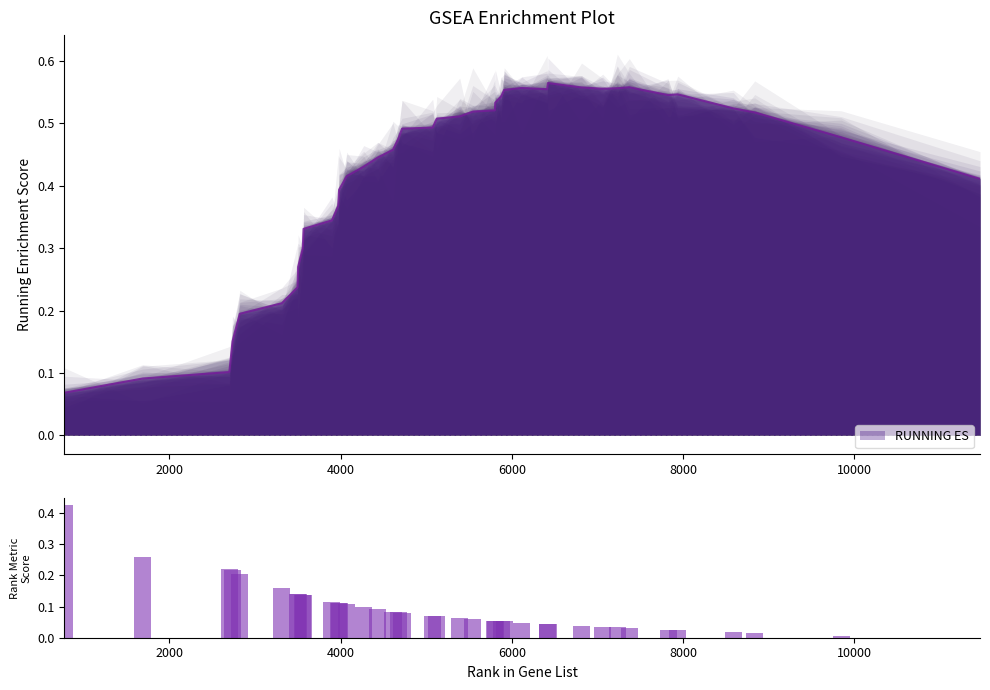

Does the chart contain any negative values?

No